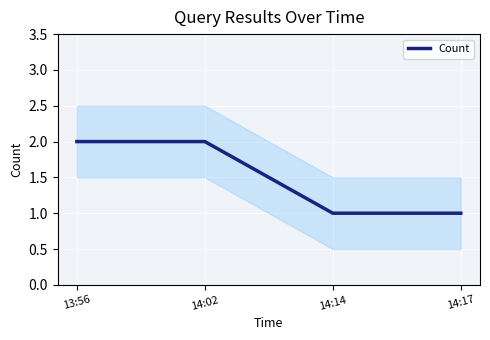

What is the difference between the maximum and minimum values?

1